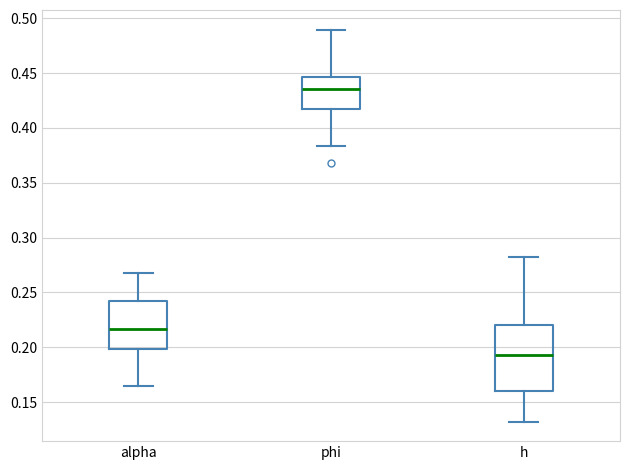

Reading left to right, transcribe this box plot: for each box, give where its median line is, the range the box spans, and where its two whiskers end, as read against the y-axis. The values are not printed on the chart, so give them approximately, as read against the axis.

alpha: median 0.215, box 0.200 to 0.240, whiskers 0.165 to 0.270
phi: median 0.435, box 0.415 to 0.445, whiskers 0.385 to 0.490
h: median 0.195, box 0.160 to 0.220, whiskers 0.130 to 0.280